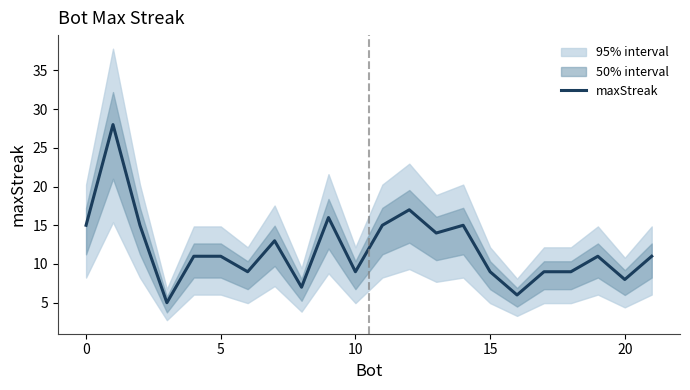

Reading left to right, transcribe all the data shown in this chart.

15	28	15	5	11	11	9	13	7	16	9	15	17	14	15	9	6	9	9	11	8	11